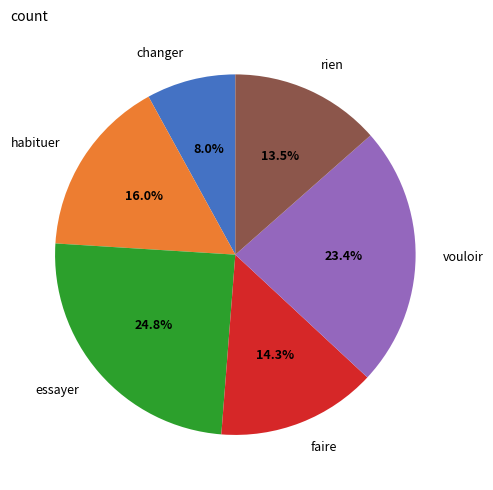

What is the ratio of the value at rien to the value at essayer?

0.5